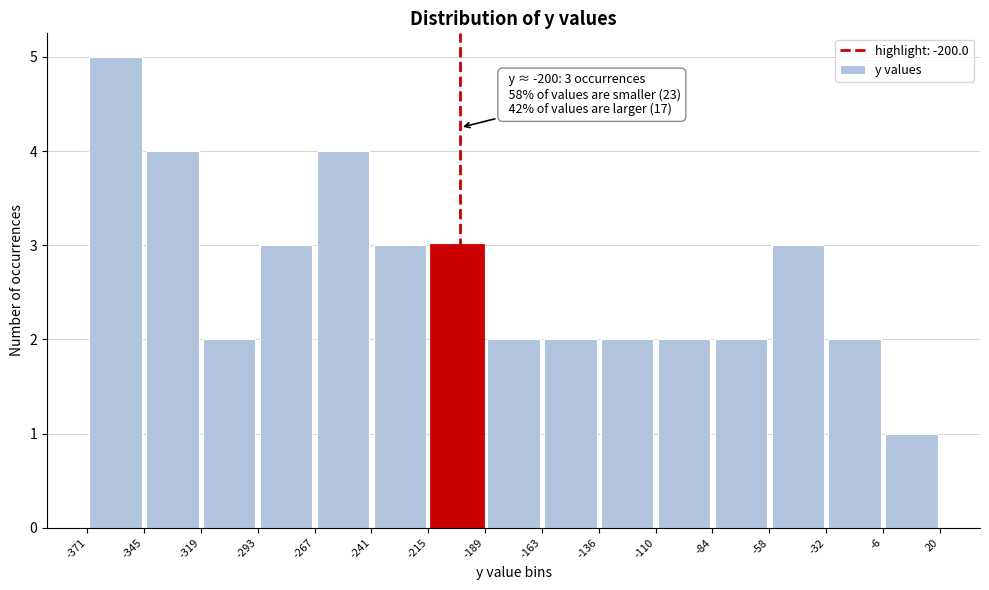

Over which range of the x-axis is the bar tallest?

-371 to -345